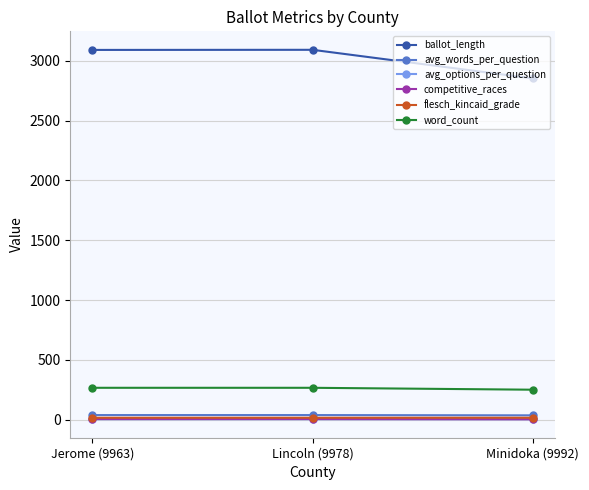

How many avg_words_per_question values are between 35 and 38?

3